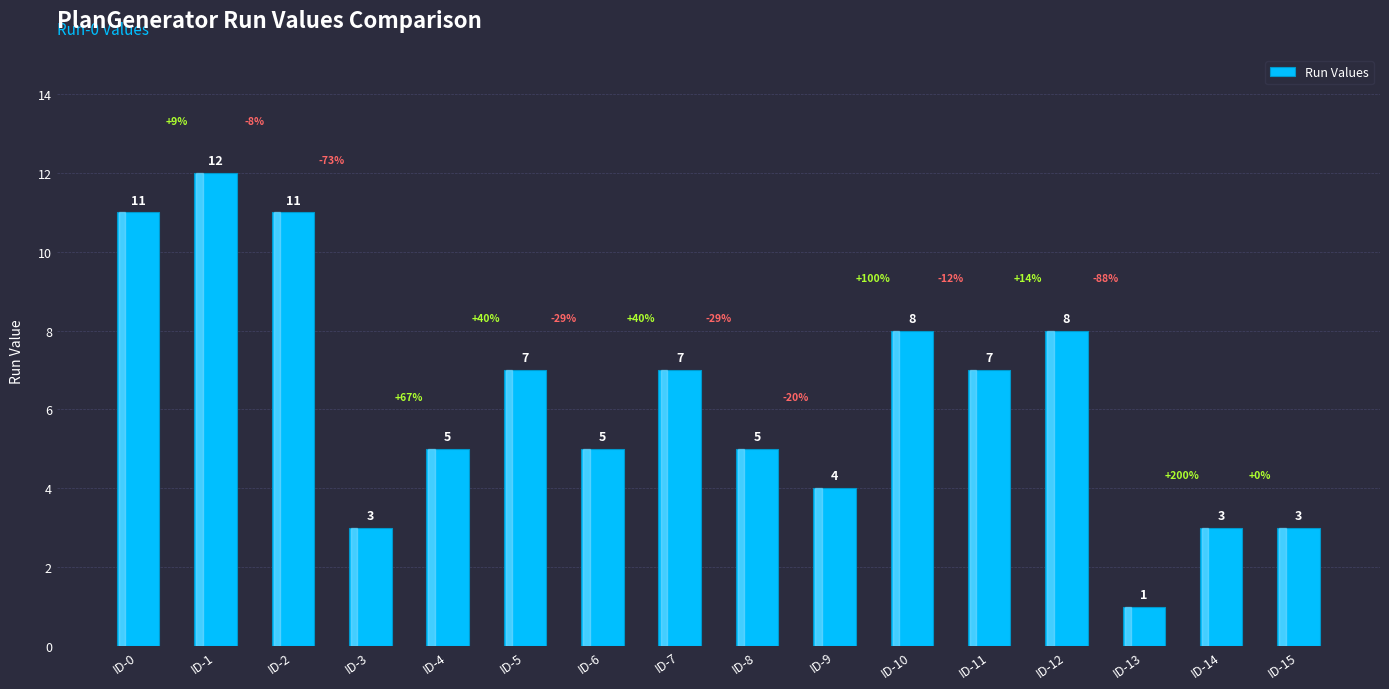

Reading left to right, what are all the values shown in this chart?

11	12	11	3	5	7	5	7	5	4	8	7	8	1	3	3